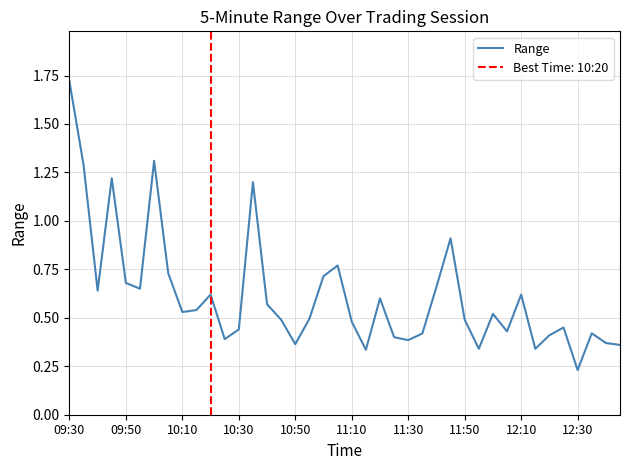

The Range series shows 0.1 at 11:10. True or false?

False